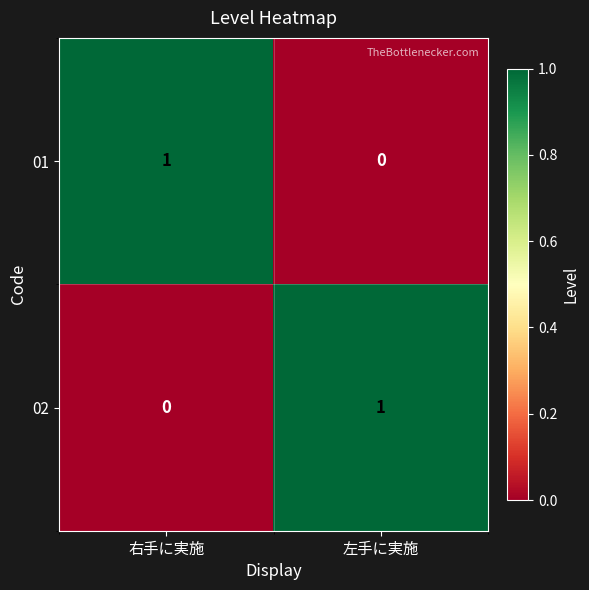

At which label is 01 closest to 0?

左手に実施